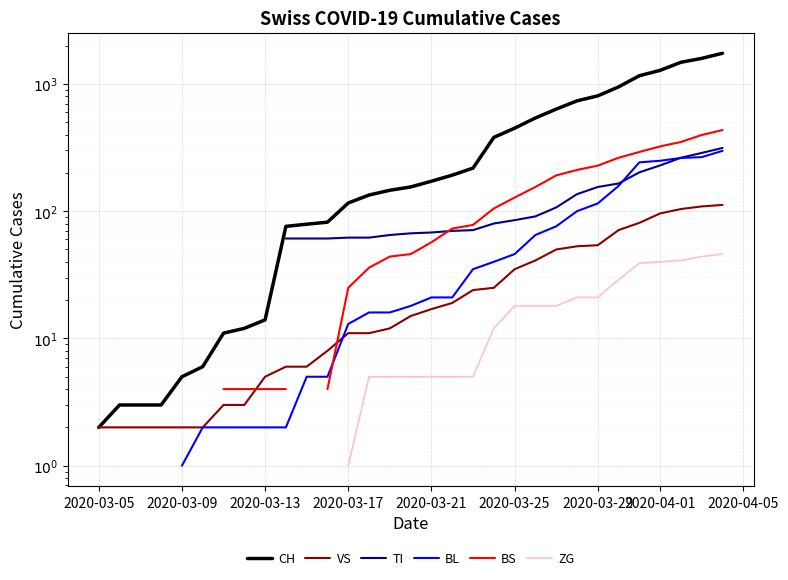

Is the value of CH at 32 greater than the value of BL at 2020-03-29?

No